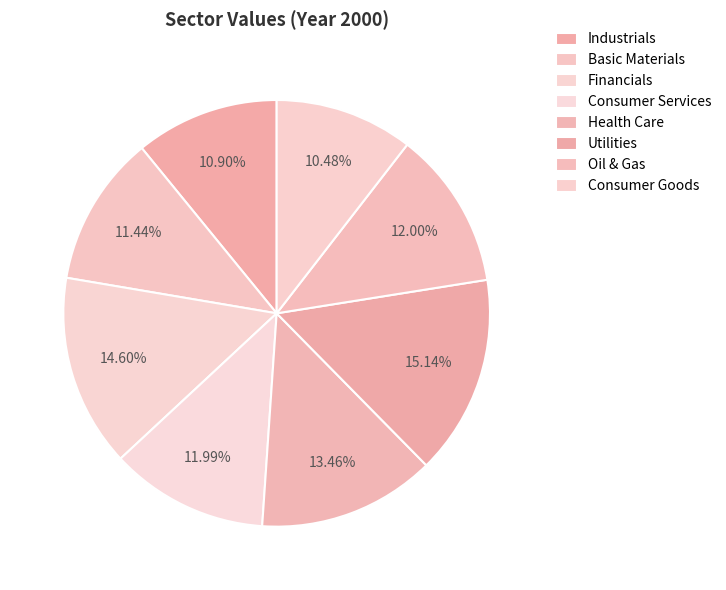

Between Utilities and Basic Materials, which is larger?

Utilities